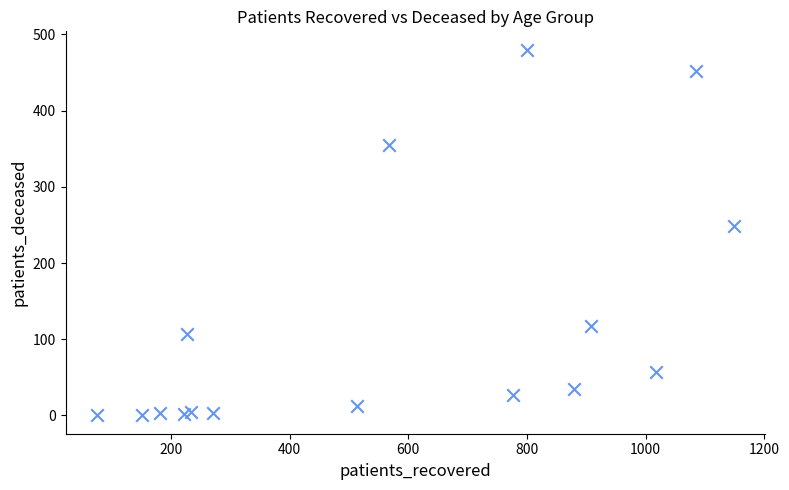

What is the range of X values (max minus min)?

1072